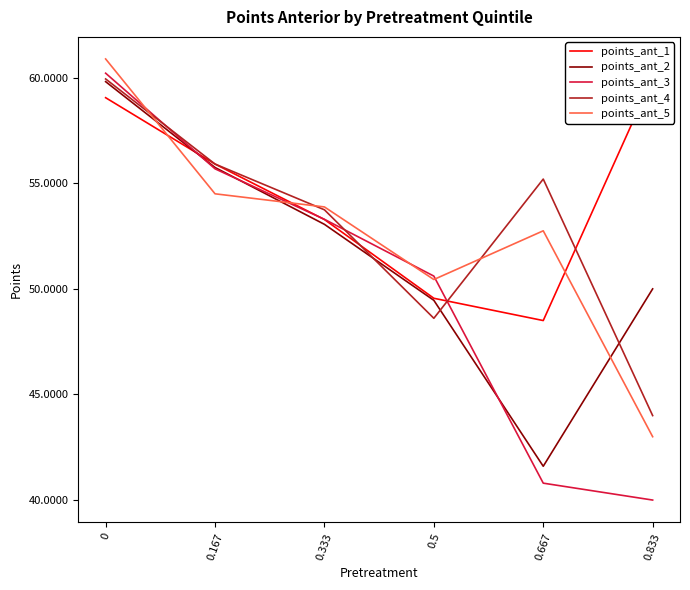

What are all the series names shown in the legend?

points_ant_1, points_ant_2, points_ant_3, points_ant_4, points_ant_5